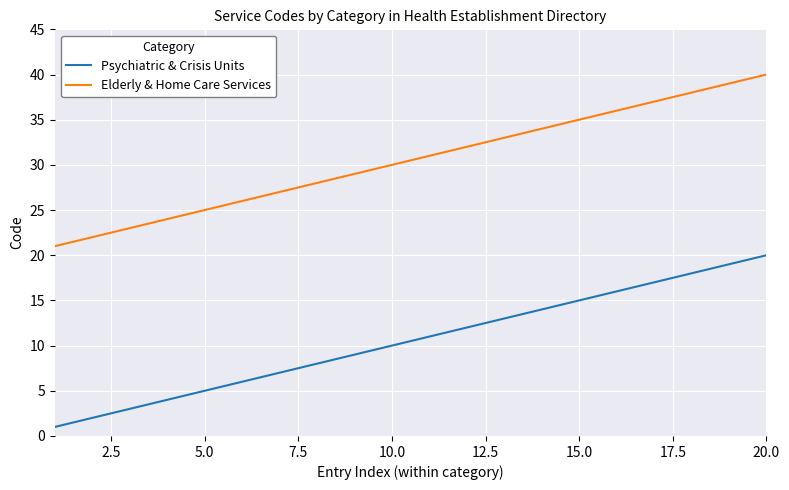

True or false: Psychiatric & Crisis Units and Elderly & Home Care Services cross at least once.

False